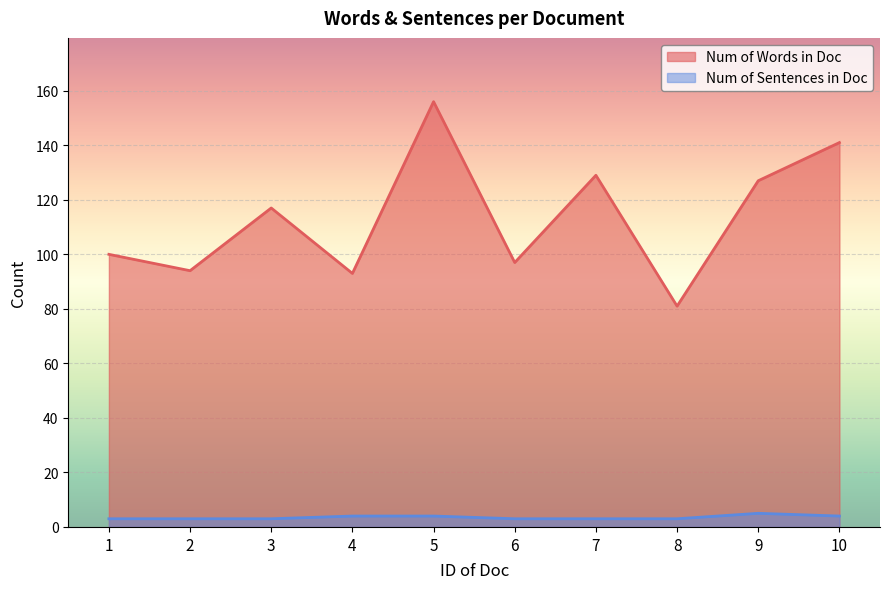

What is the greatest value displayed?

156